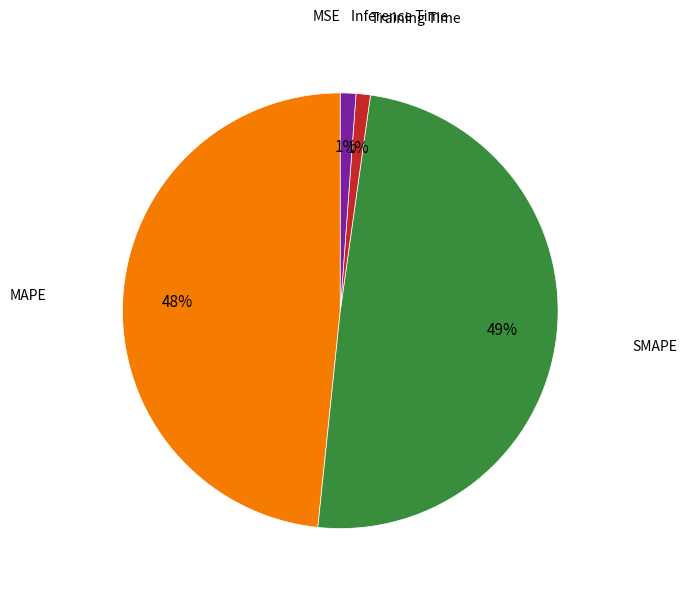

Does any single category account for the majority?

No